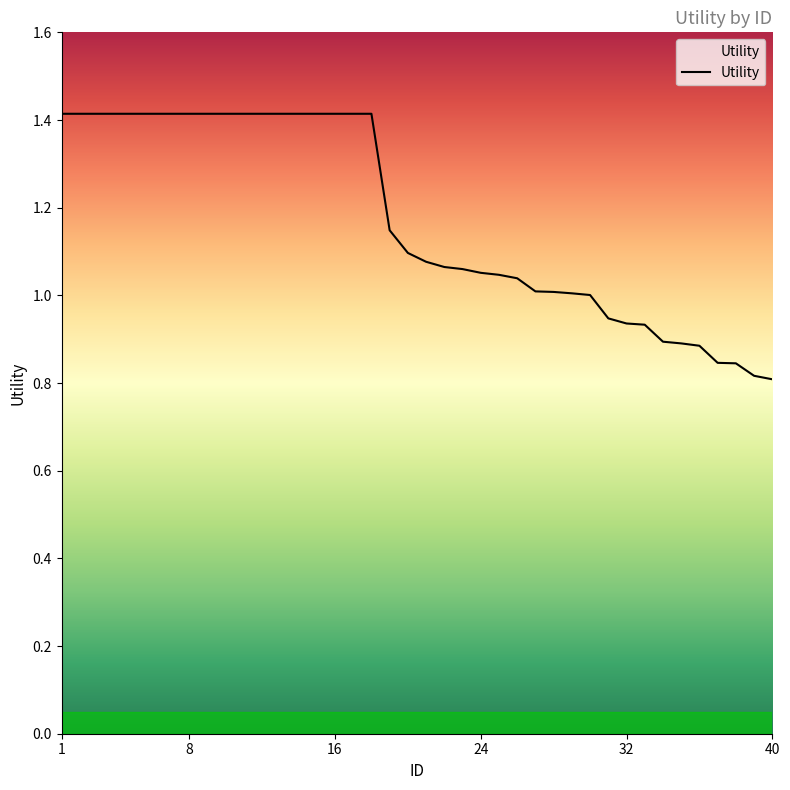

What is the maximum value shown in the chart?

1.4